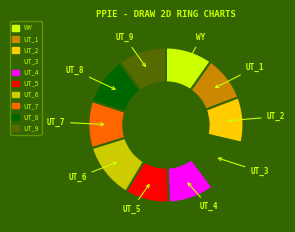

How many segments does this pie chart have?

10